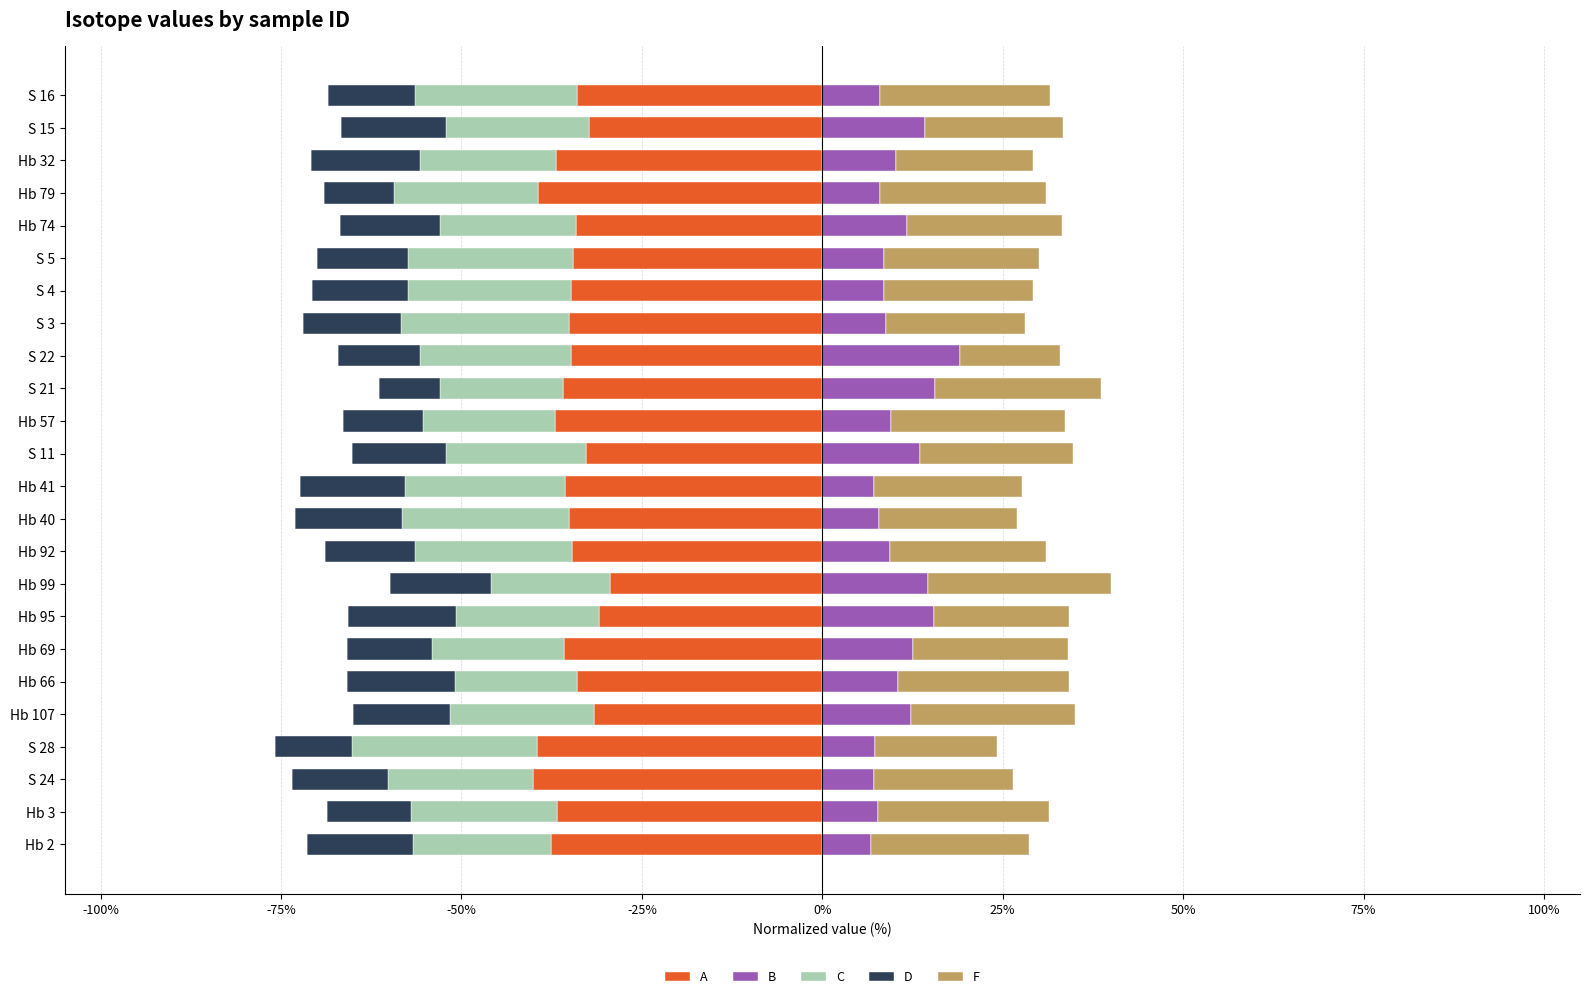

True or false: B has a value of 4.0 at S 15.

False